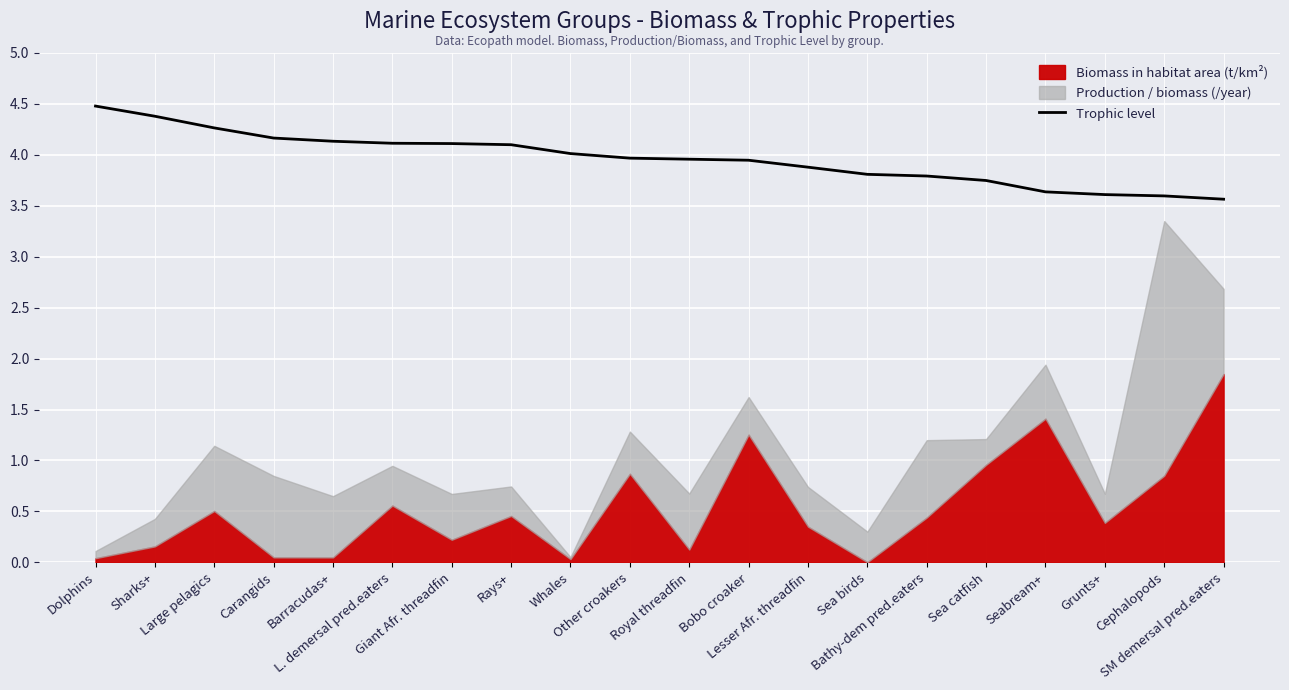

What position from the right is Royal threadfin?

10